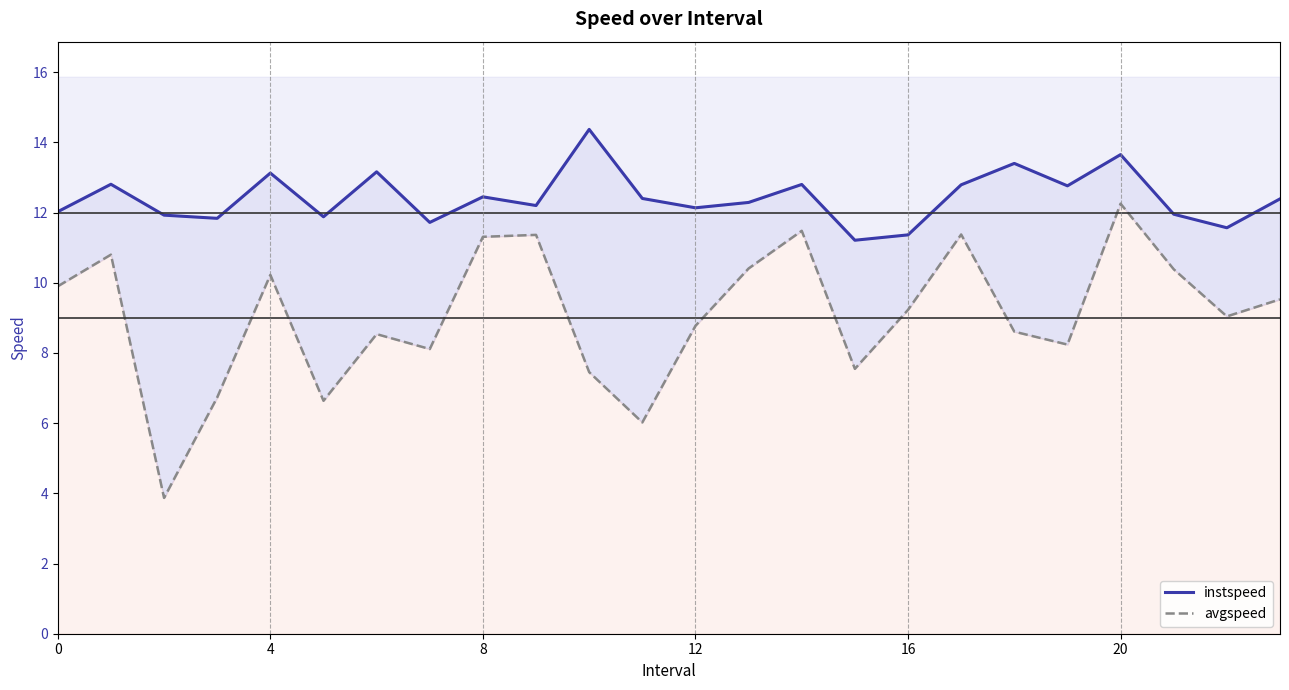

What is the value of the instspeed point at the 12th from the left?

12.4